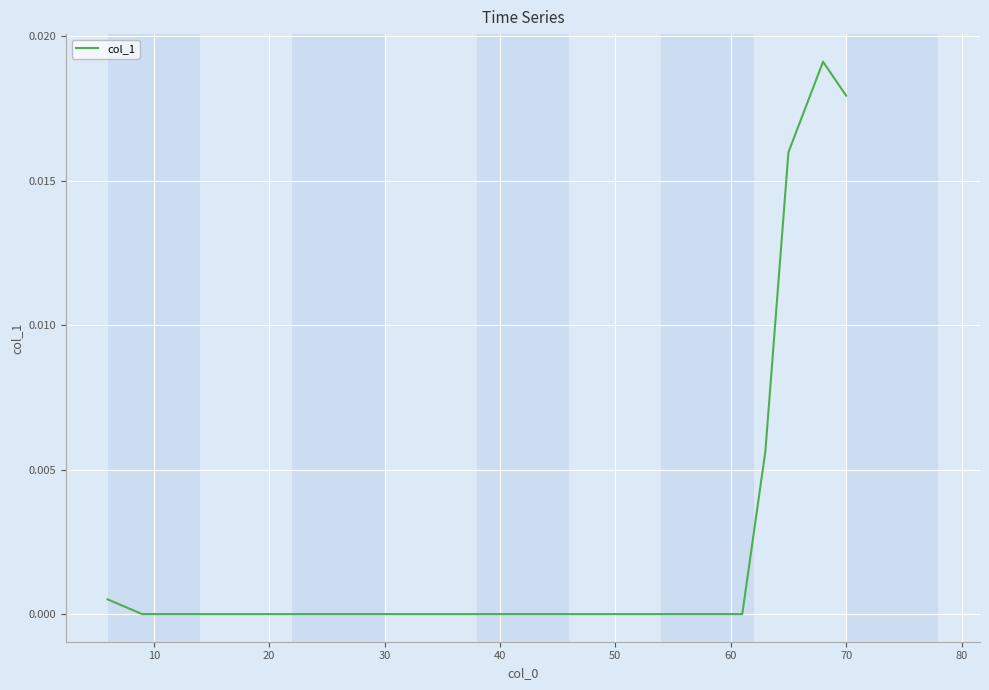

True or false: there are more than 0 points higher than both neighbors.

True